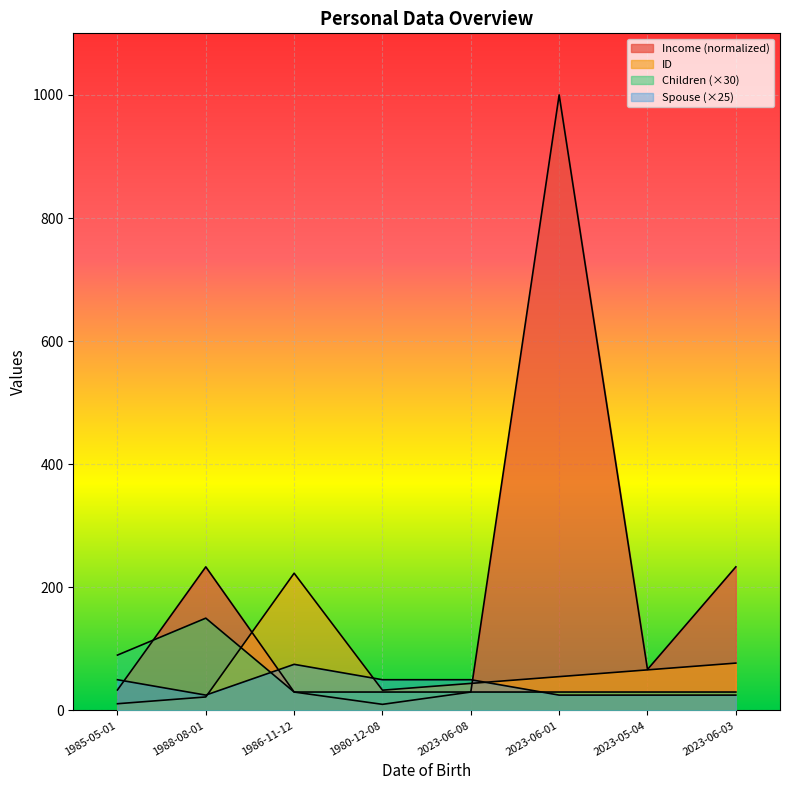

How many lines are shown in the chart?

4